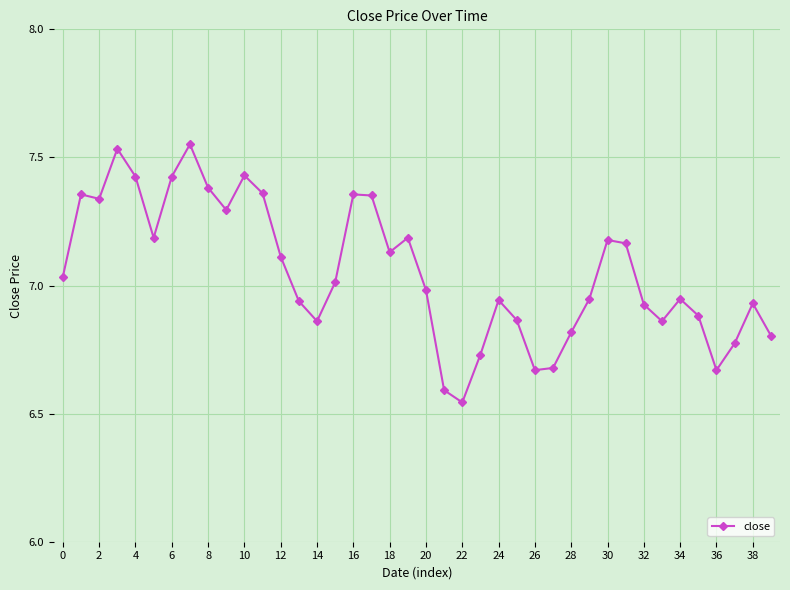

True or false: there are more than 1 points higher than both neighbors.

True